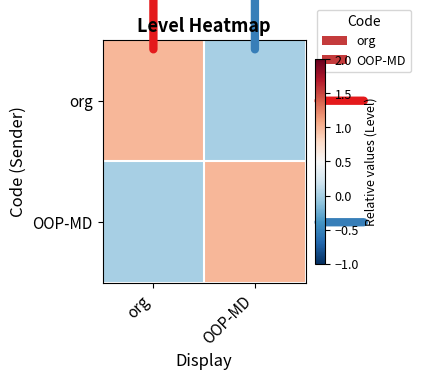

Reading left to right, list all the values displayed in this chart.

org: org=1	OOP-MD=0
OOP-MD: org=0	OOP-MD=1